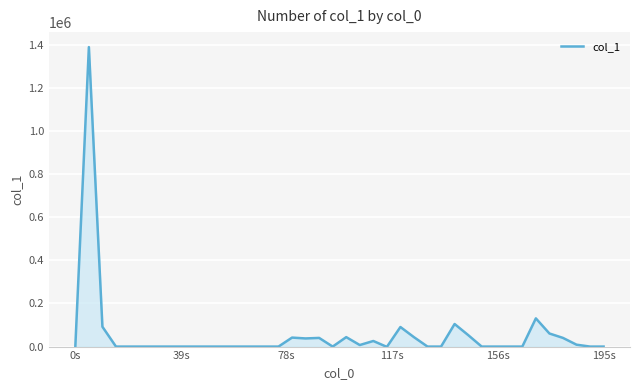

What is the difference between the maximum and minimum values?

1390488.1